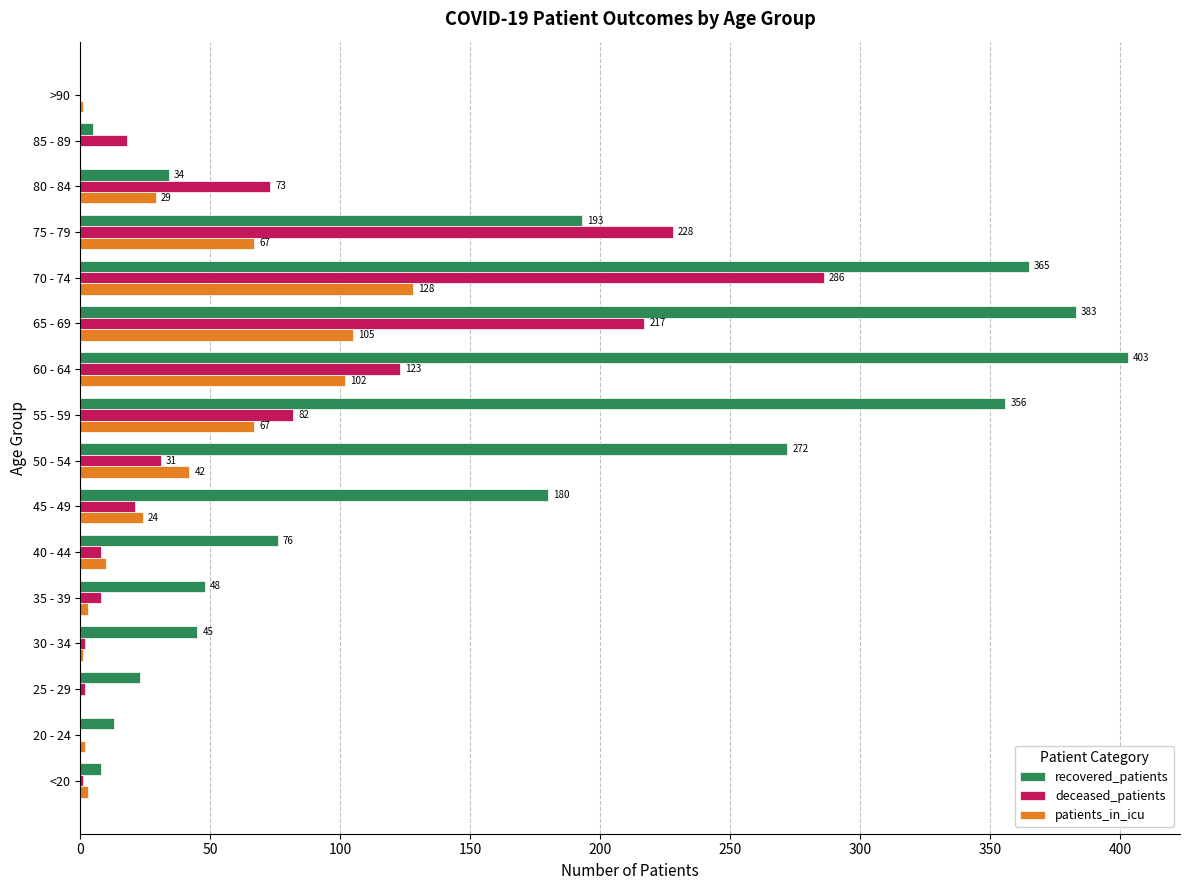

Which series changed the most between 50 - 54 and 65 - 69?

deceased_patients